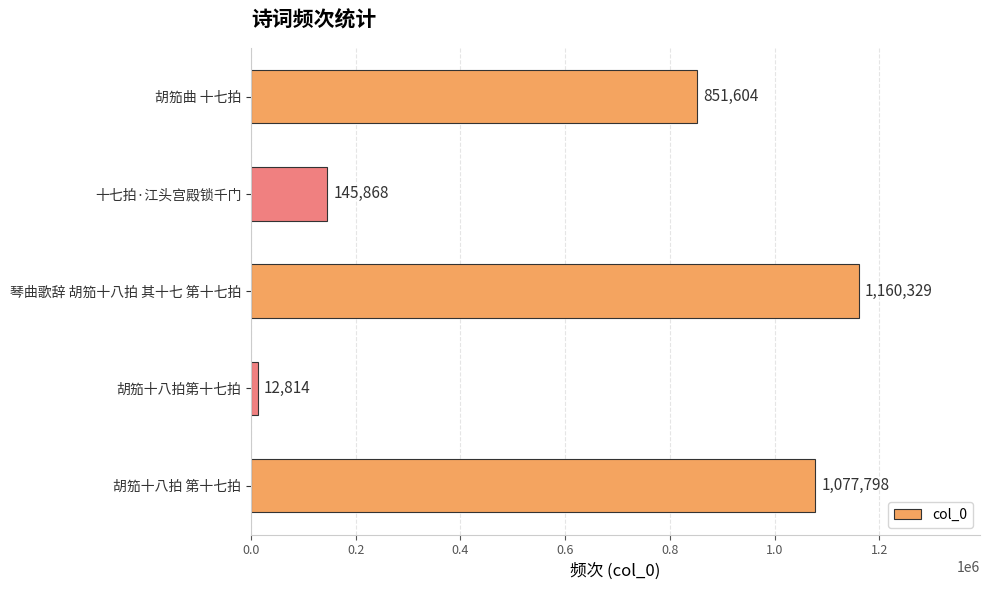

What is the sum of all values?

3248413